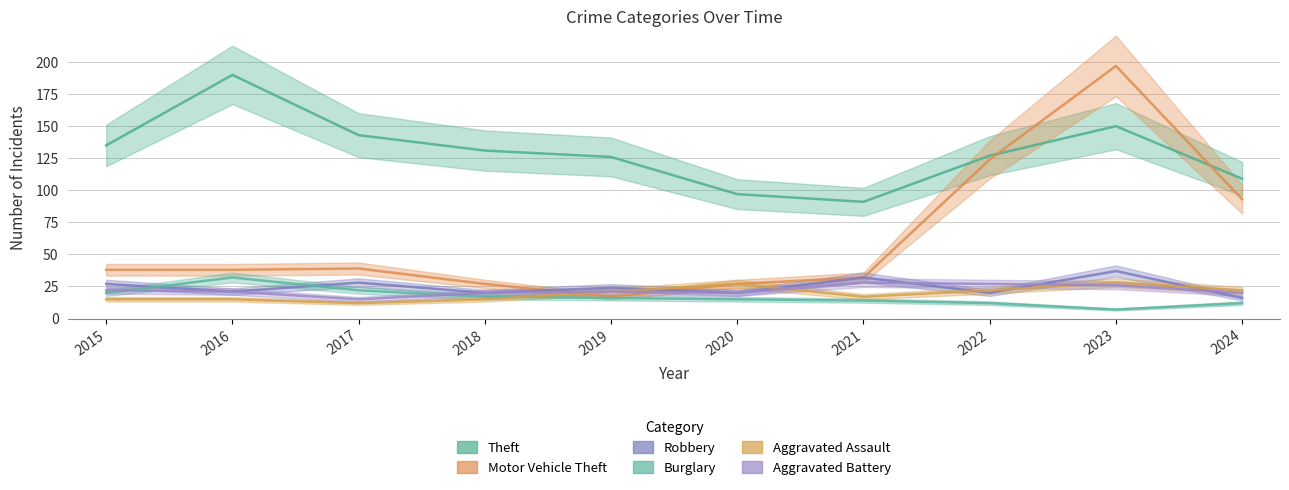

Reading left to right, what are all the values shown in this chart?

Theft: 135	190	143	131	126	97	91	127	150	109
Motor Vehicle Theft: 38	38	39	27	17	27	32	124	197	93
Robbery: 27	21	28	20	24	20	32	20	37	16
Burglary: 20	32	22	17	16	15	14	12	7	12
Aggravated Assault: 15	15	12	15	21	27	17	22	28	22
Aggravated Battery: 22	21	15	20	21	20	28	27	26	20